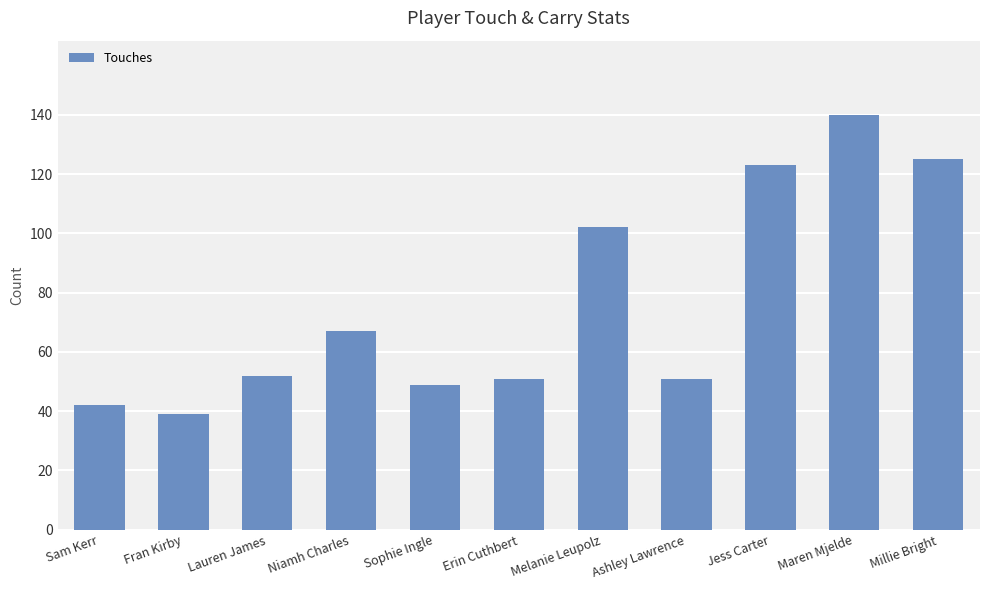

At which label is the value closest to 89?

Melanie Leupolz